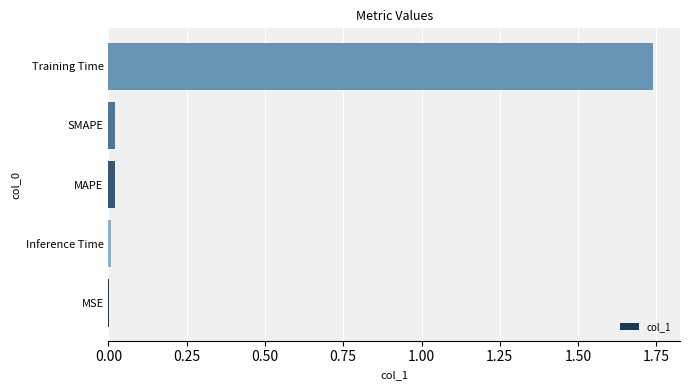

At which category does the chart reach its peak across all series?

Training Time